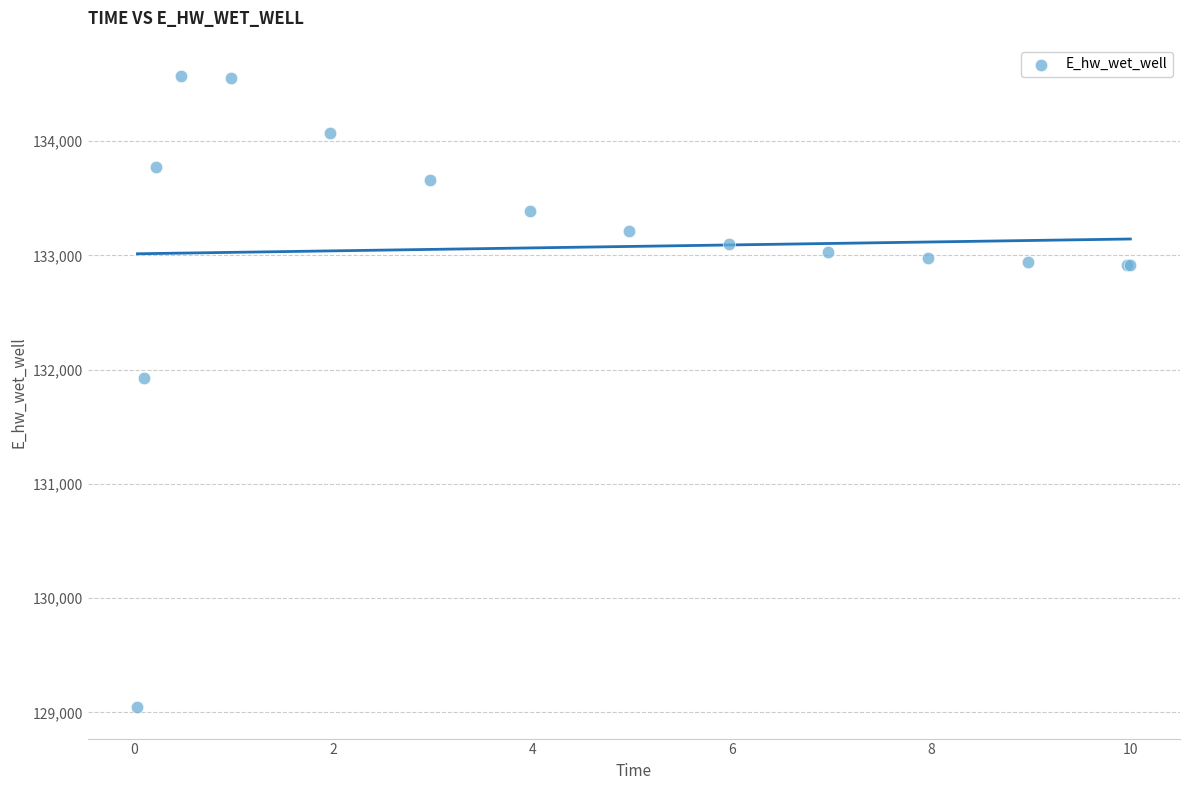

What Y value in the scatter plot is closest to 131806?

131926.3